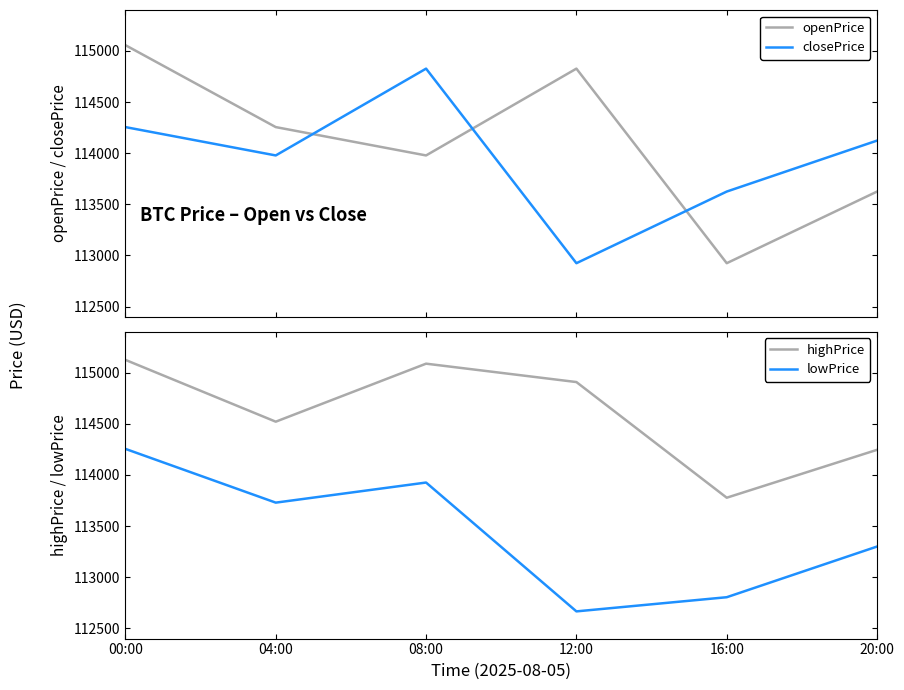

True or false: lowPrice and closePrice cross at least once.

False